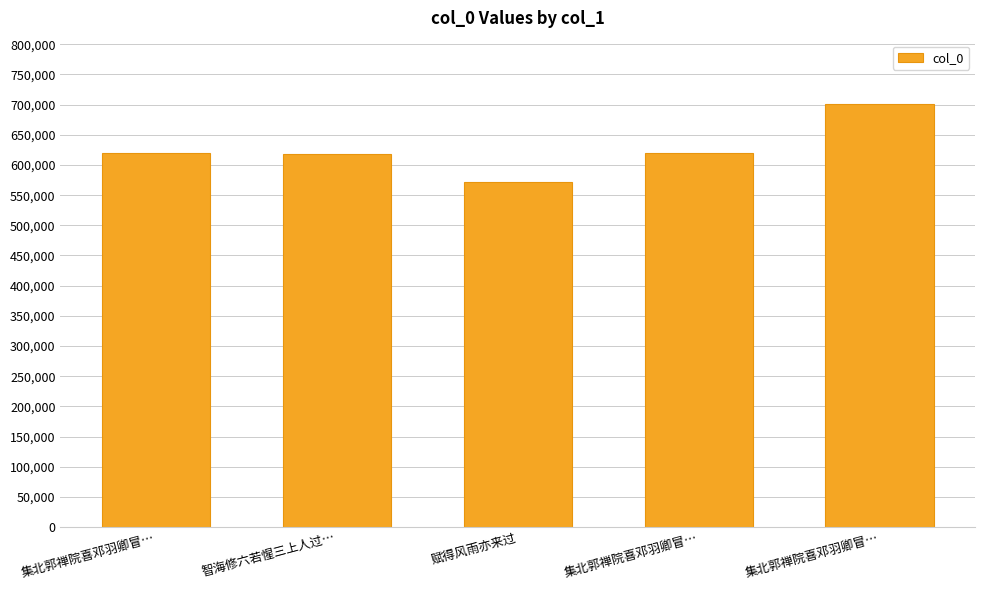

How many values are below 620411?

2